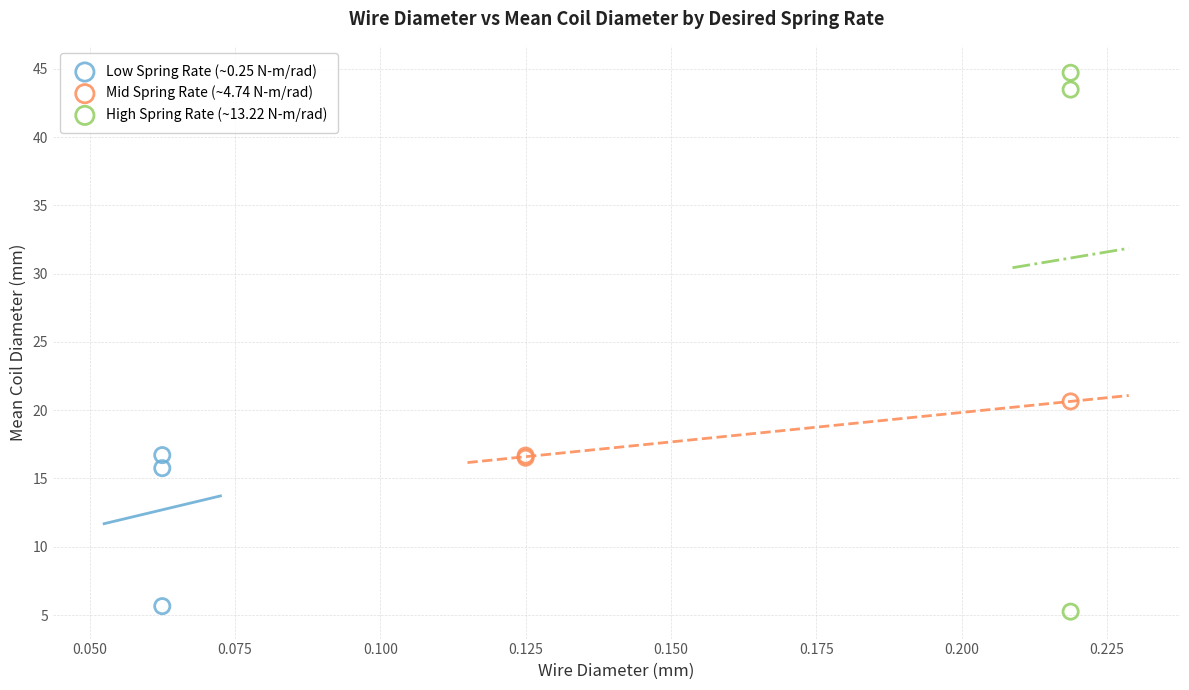

Which series contains the highest Y value?

High Spring Rate (~13.22 N-m/rad)